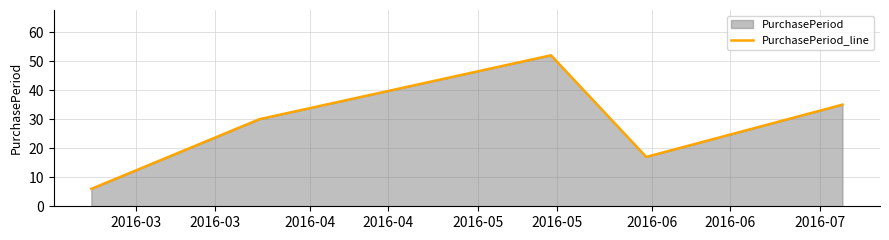

True or false: the data has more than 2 interior local peaks.

False